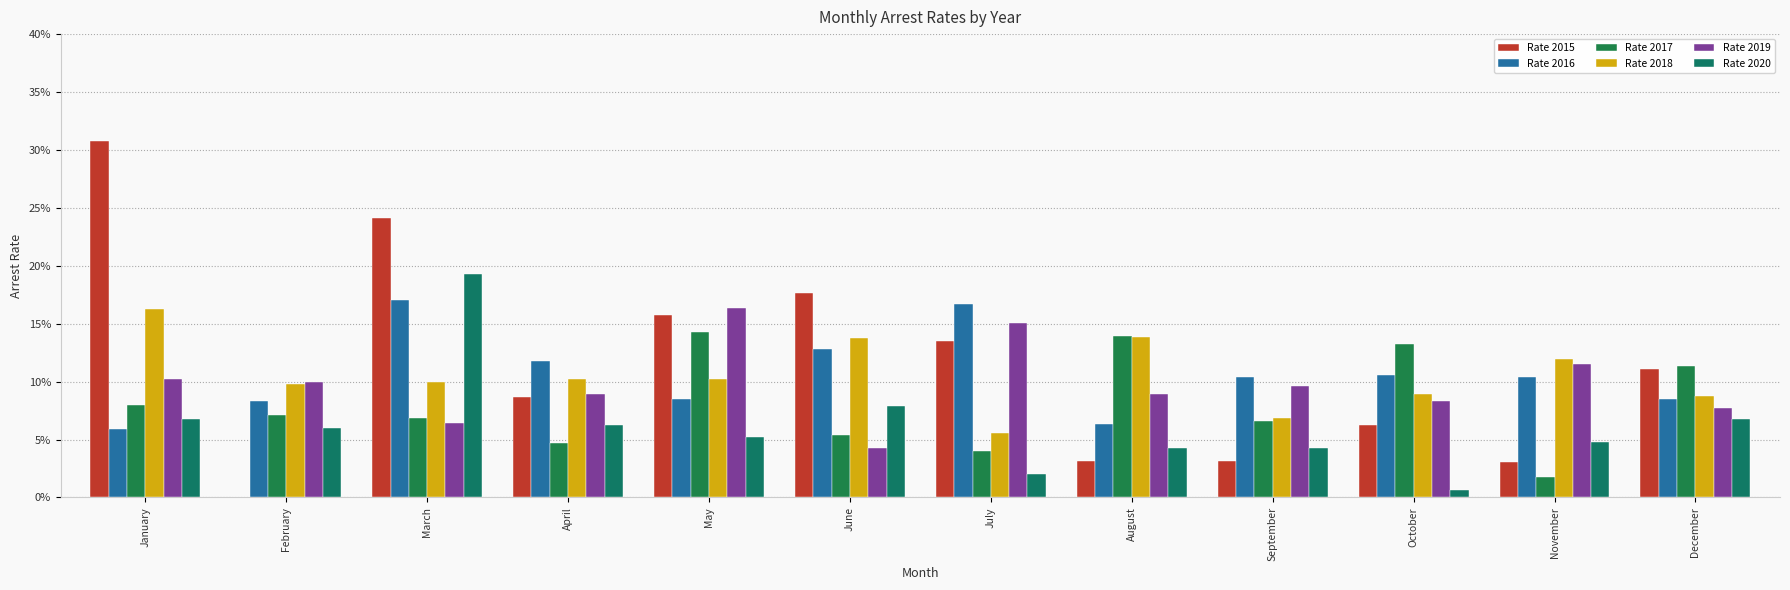

Which series has the widest spread of values?

Rate 2015